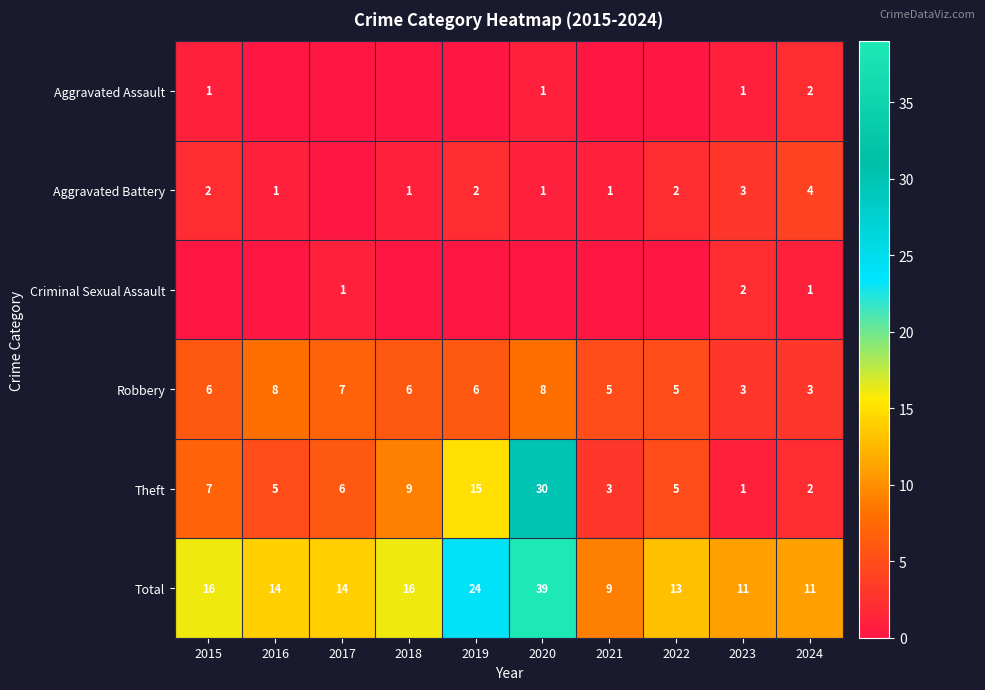

At how many categories does at least one series exceed 5?

10